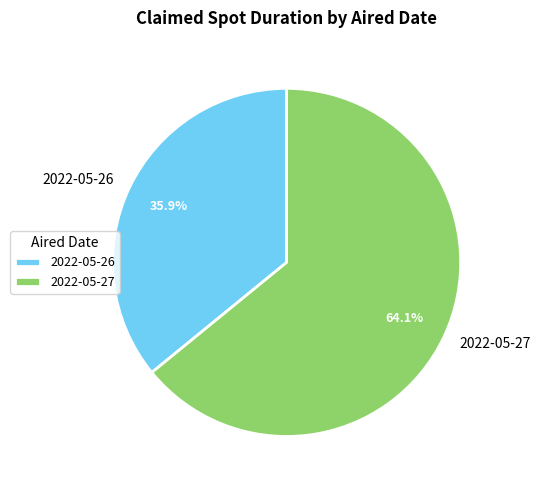

To the nearest percent, what is the difference between the largest and smallest slice percentages?

28%